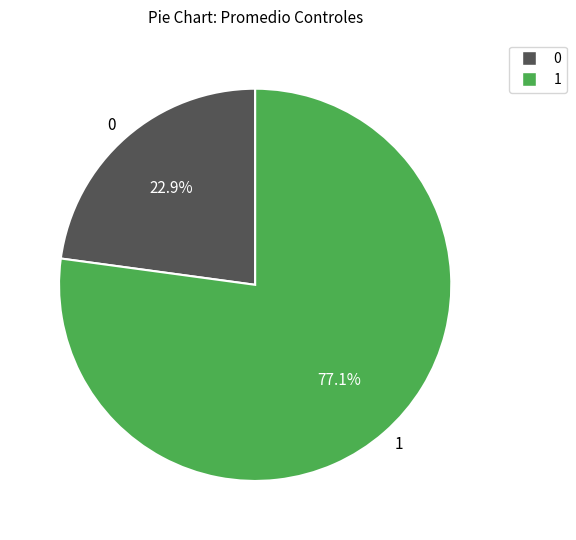

Rank the categories by value from highest to lowest.

1, 0